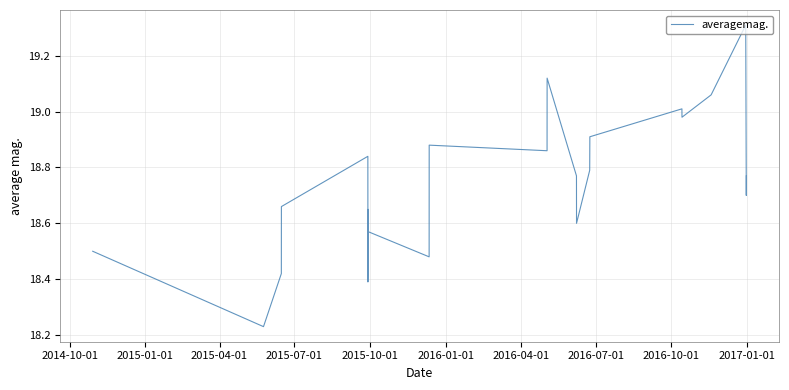

What is the difference between the maximum and minimum values?

1.1